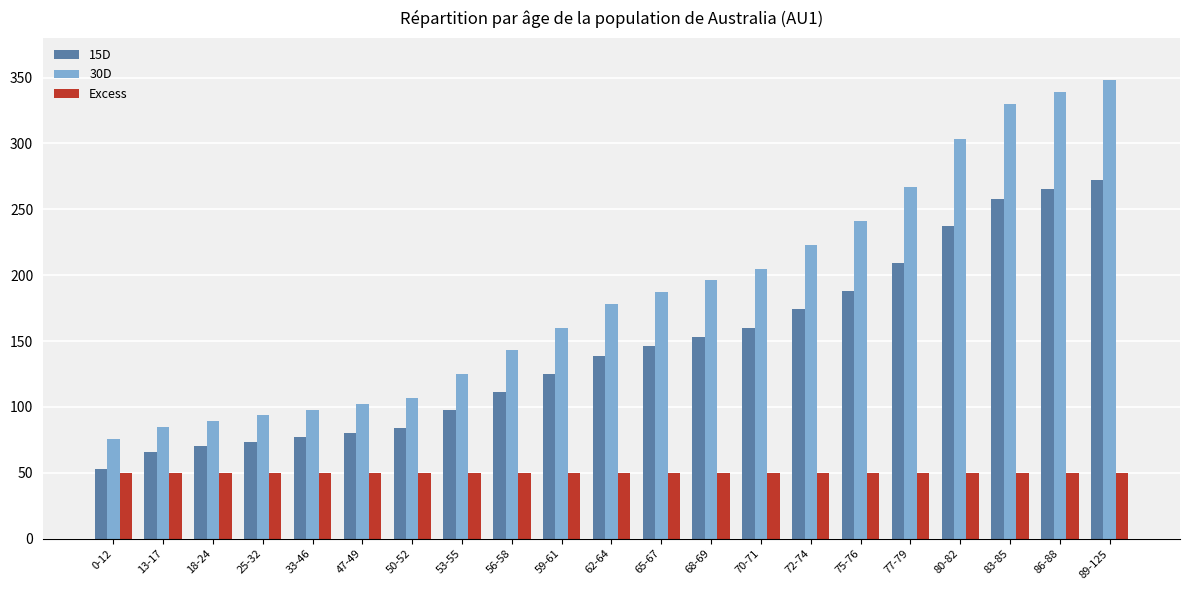

Which series changed the most between 65-67 and 72-74?

30D